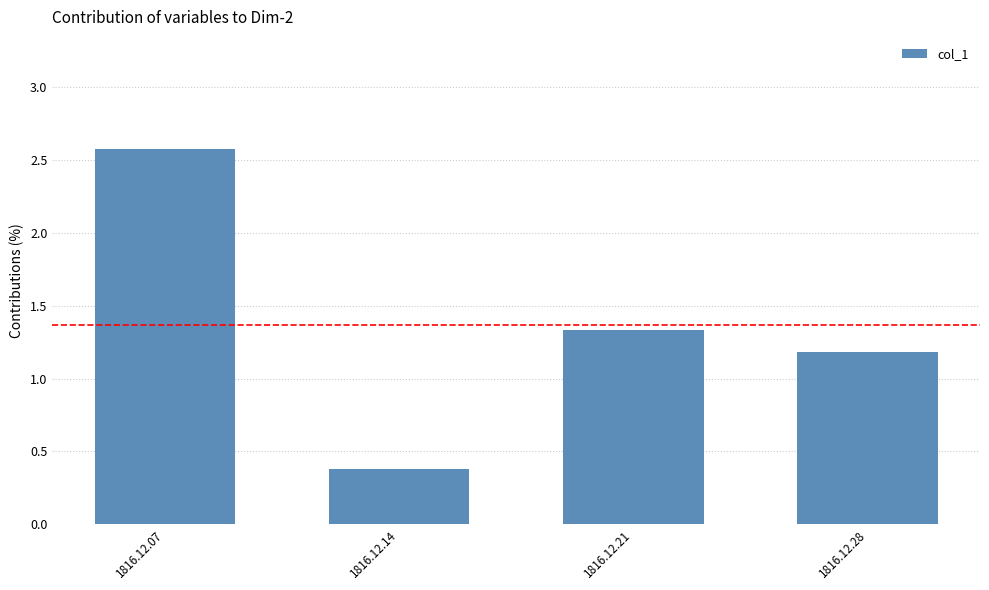

The value at 1816.12.28 is 0.0. True or false?

False